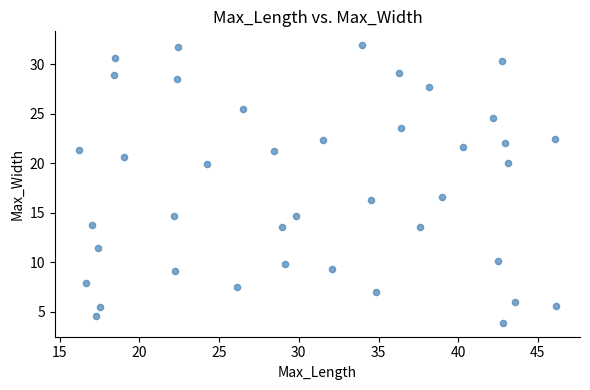

What is the range of X values (max minus min)?

30.0